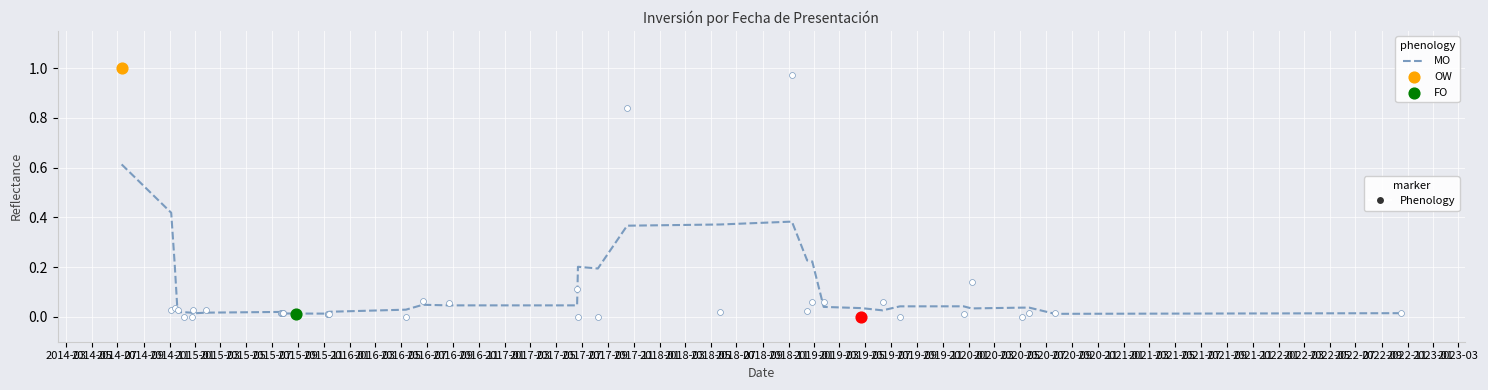

Between 2015-11 and 2015-03, which is larger?

2015-11